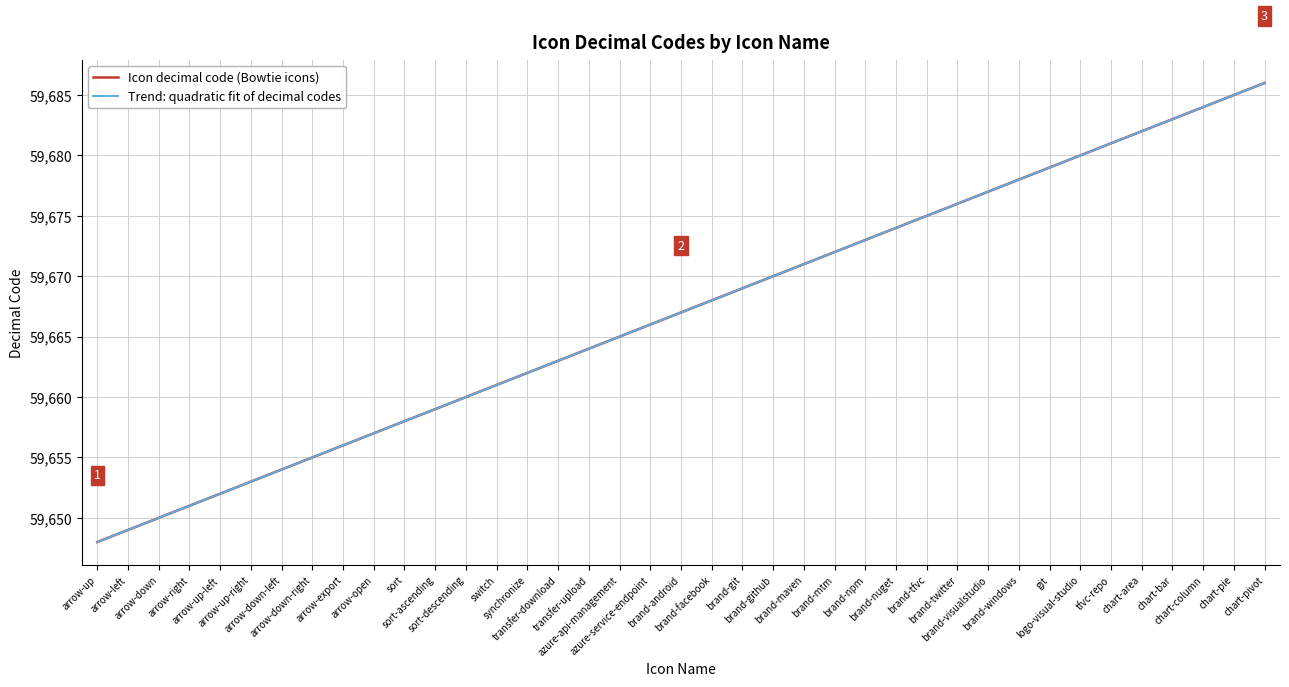

What is the total value across all series at sort?

119316.0